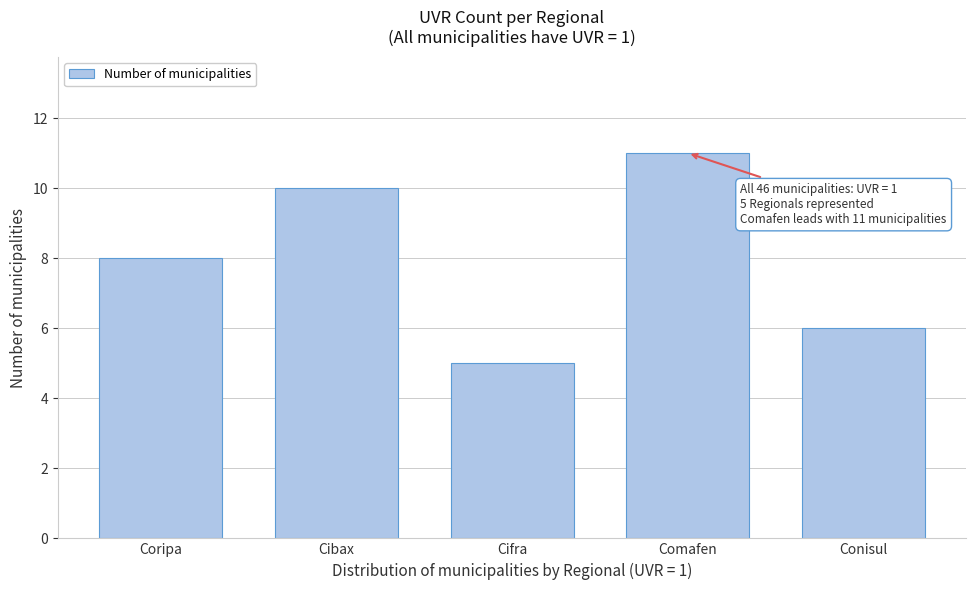

Reading left to right, list all the values displayed in this chart.

8	10	5	11	6